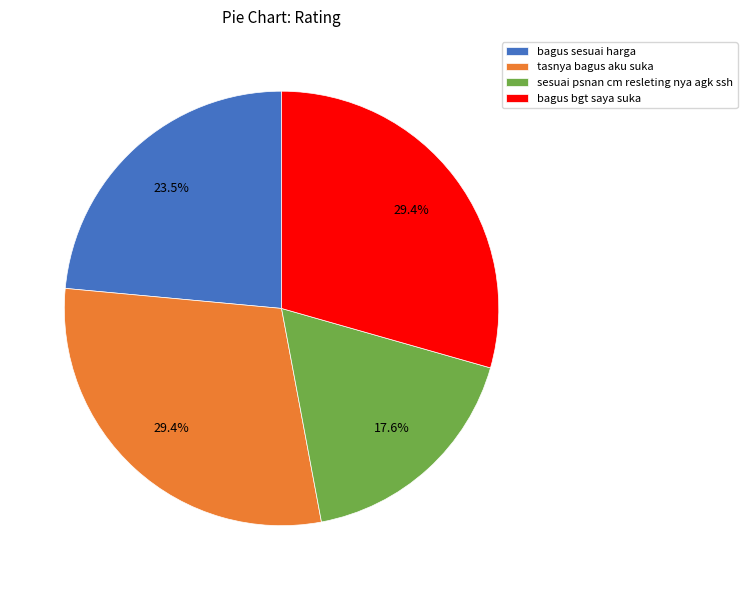

What portion of the pie excludes tasnya bagus aku suka?

70.6%